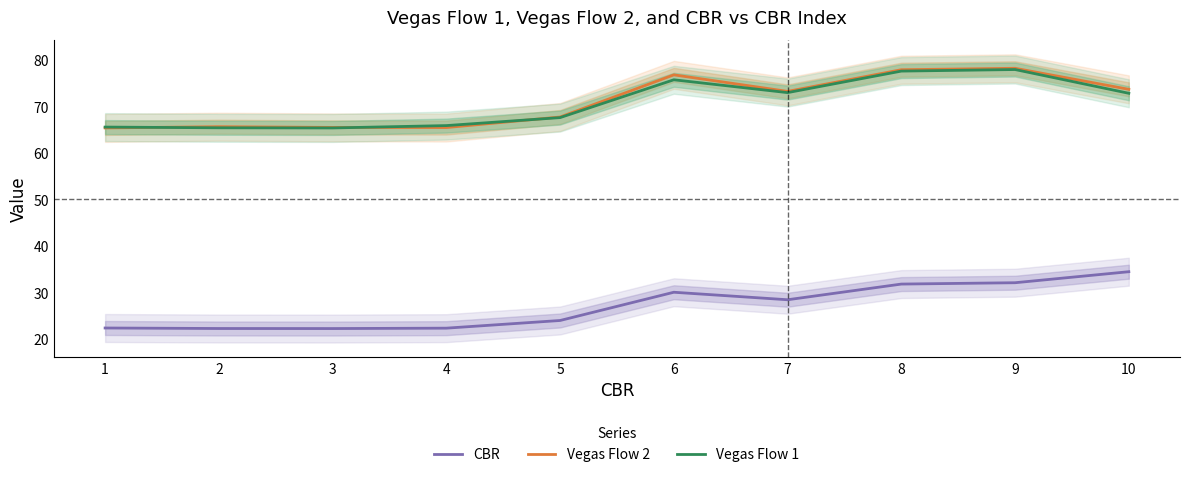

Does the chart have visible grid lines?

No